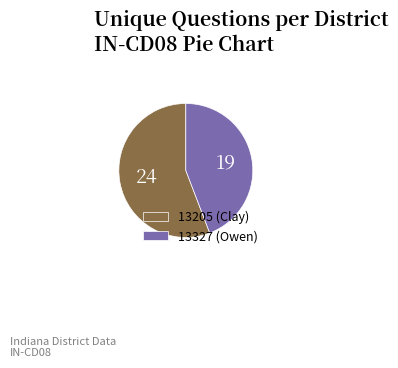

Rank the categories by value from lowest to highest.

13327 (Owen), 13205 (Clay)